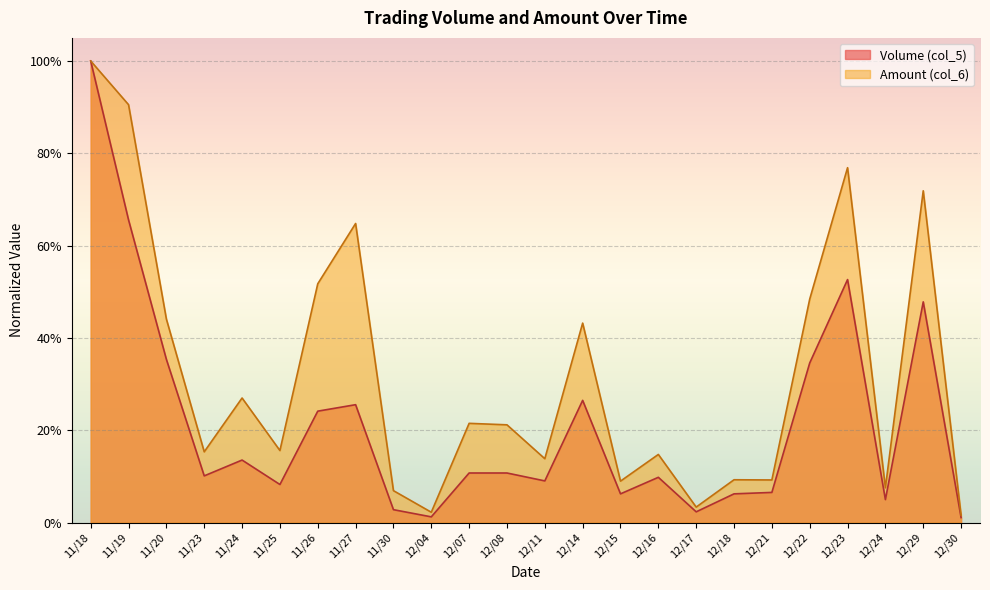

How many interior local valleys does the Volume (col_5) series have?

7